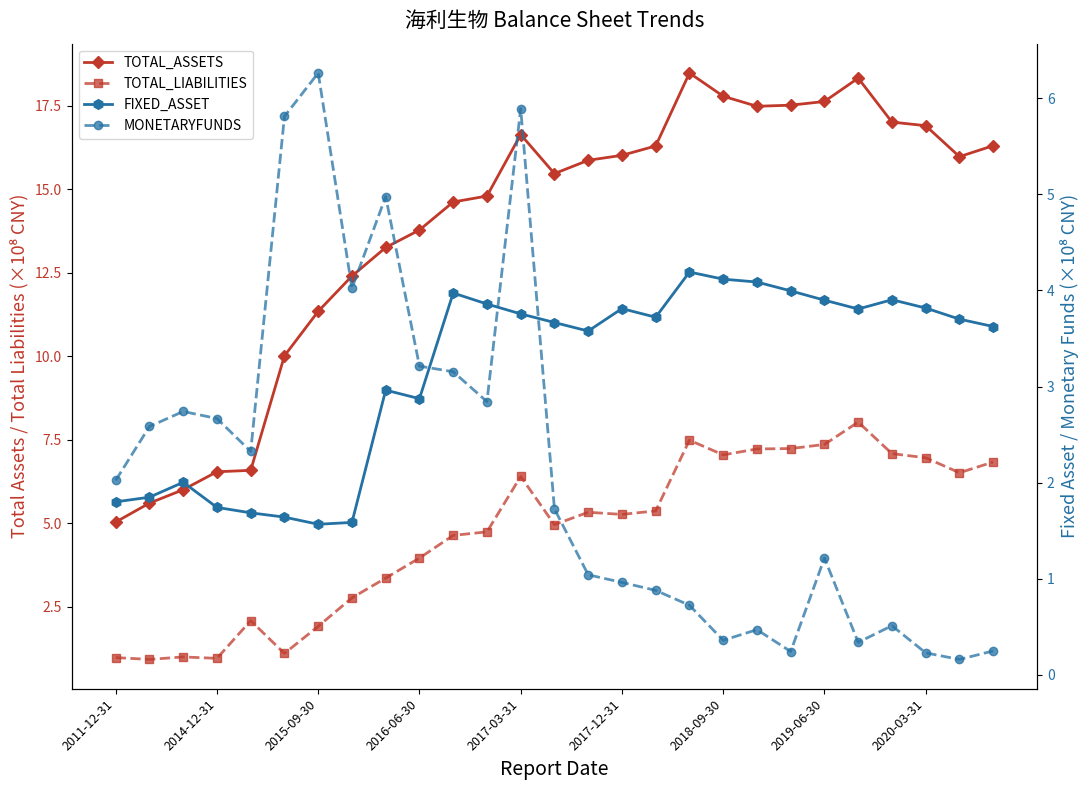

What is the average value of the FIXED_ASSET series?

3.2